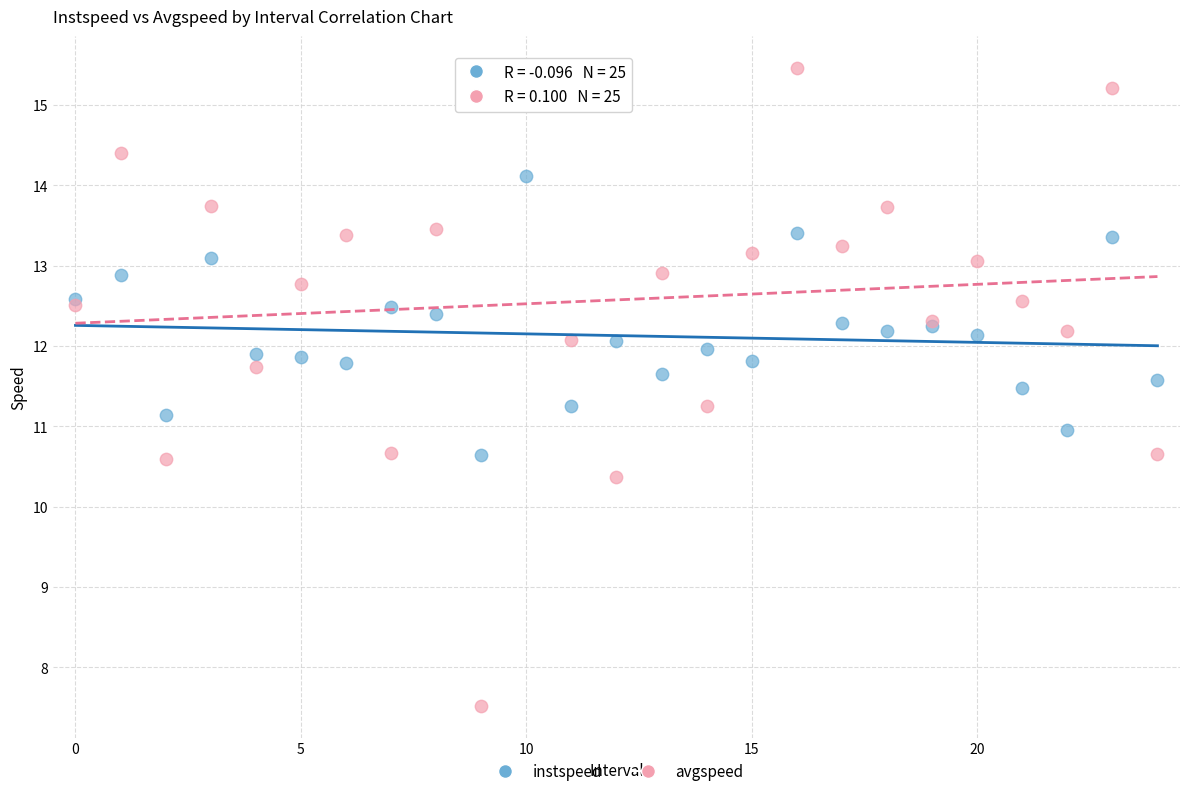

What are all the series names shown in the legend?

instspeed, avgspeed